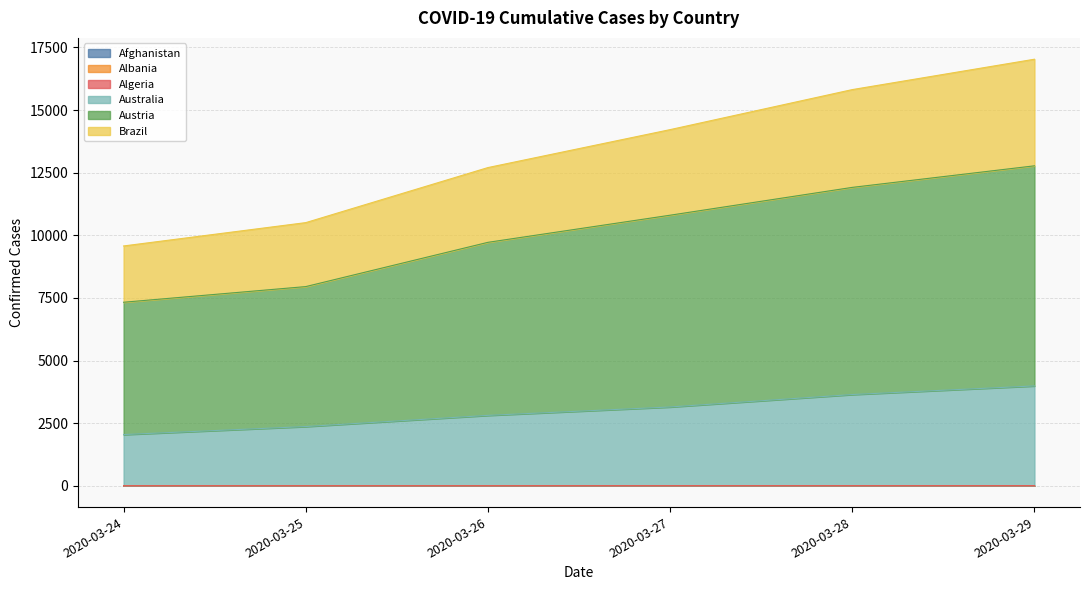

What is the value of the Brazil point at the 2nd from the left?

10506